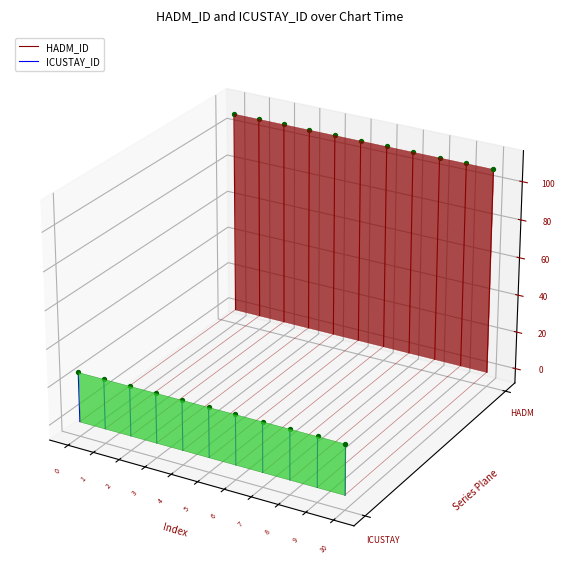

What are all the series names shown in the legend?

HADM_ID, ICUSTAY_ID